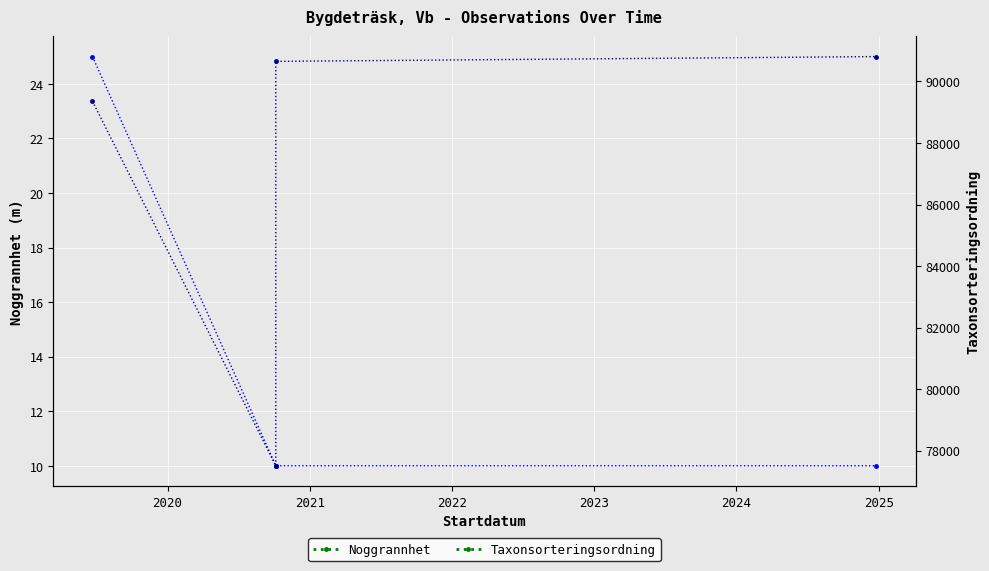

Is this an area chart (filled region under the line)?

No